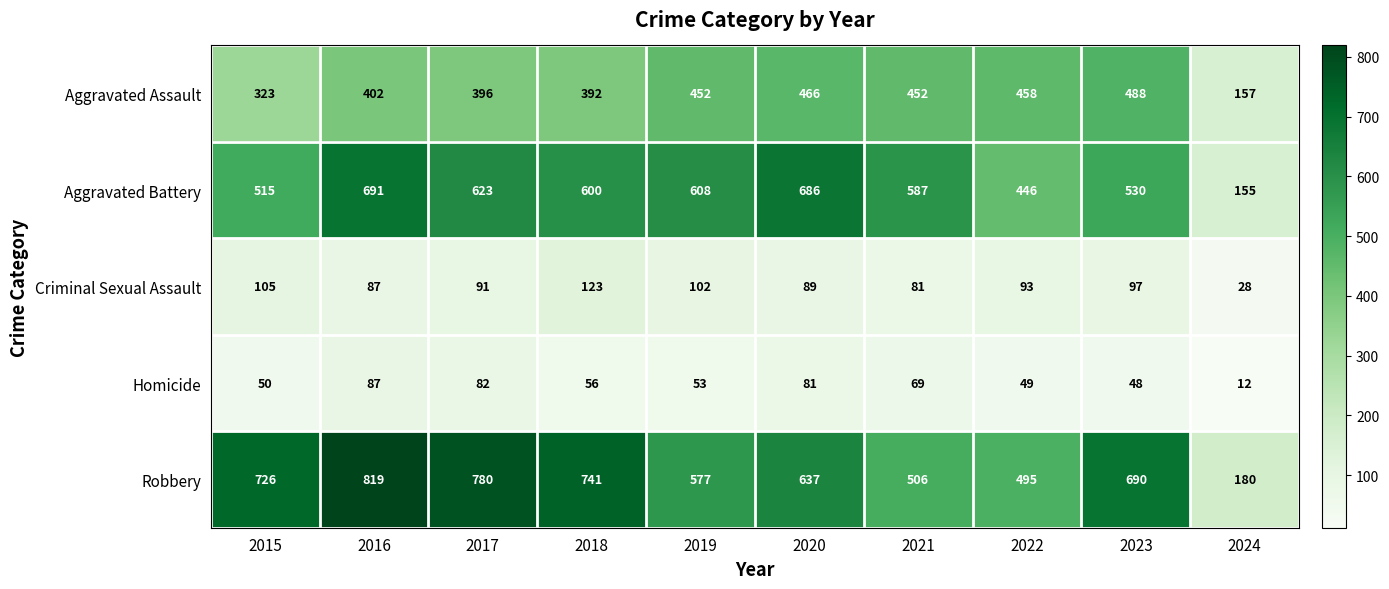

What is the maximum value shown in the chart?

819